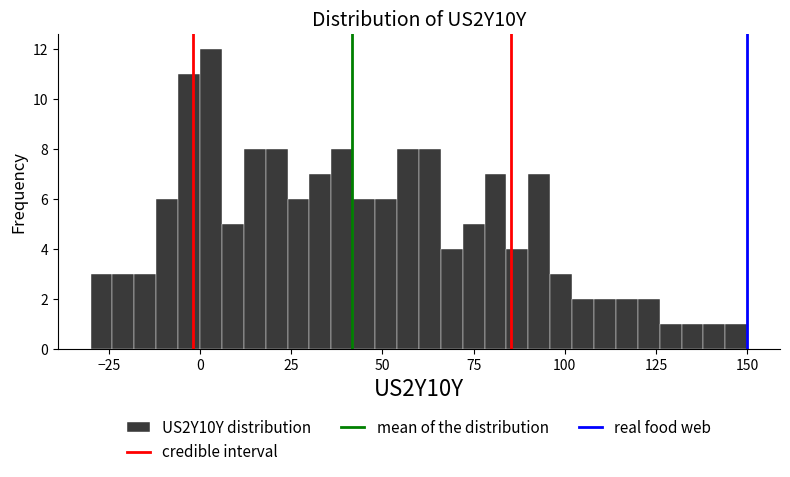

Around what value on the x-axis is the tallest bar? Give the approximate position of its centre, as read against the axis.

5